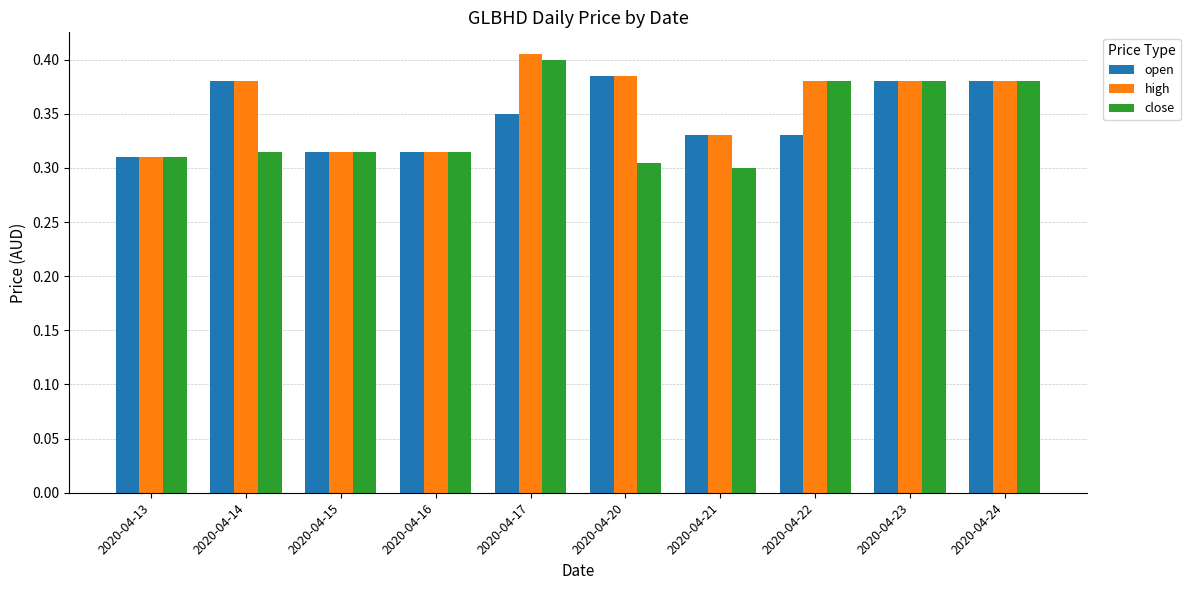

List the series in order of their overall mean, highest first.

high, open, close